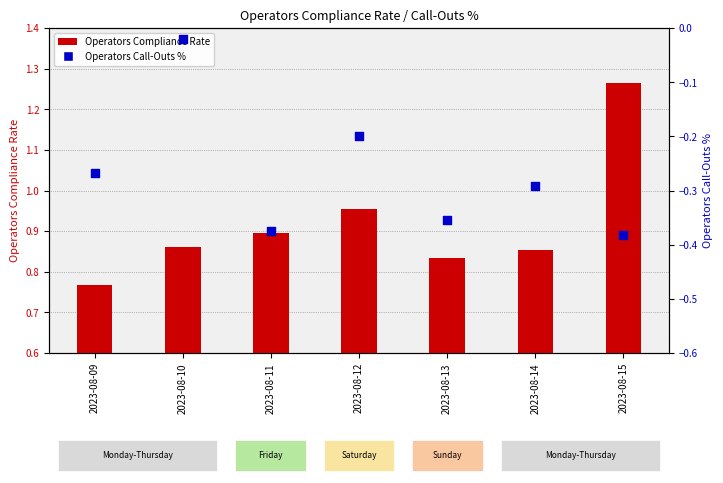

What is the total value across all series at 2023-08-11?

0.5